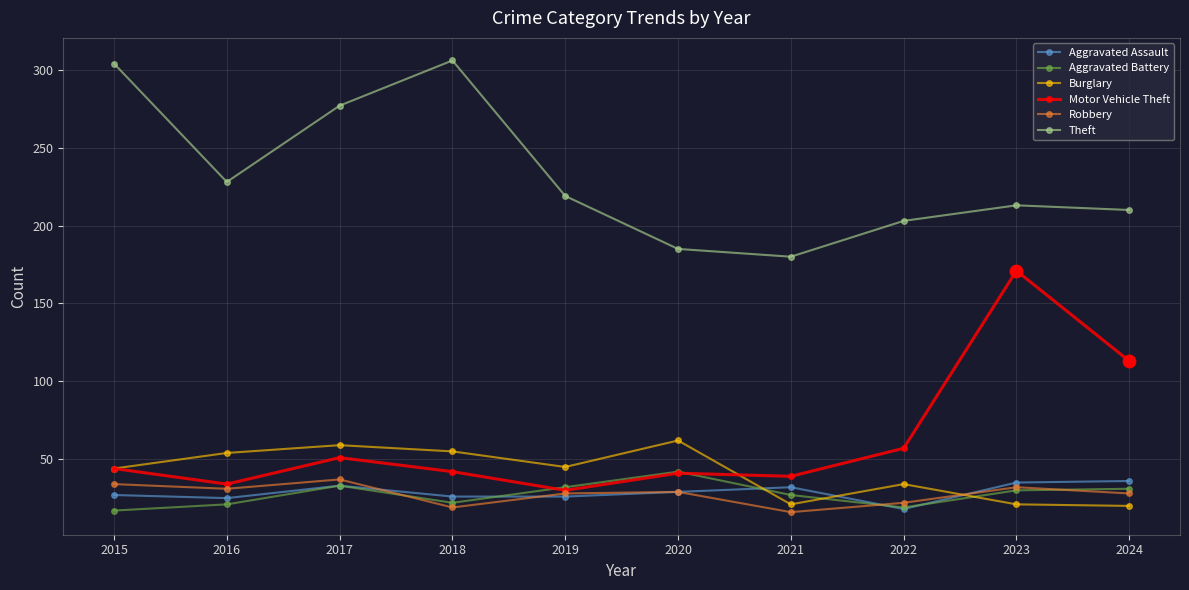

At how many categories does at least one series exceed 98?

10